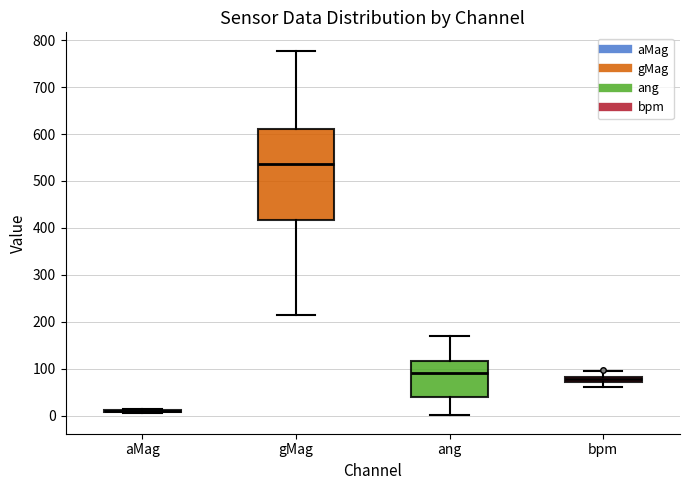

Comparing the boxes themselves (not the whiskers), which one is the tallest?

gMag